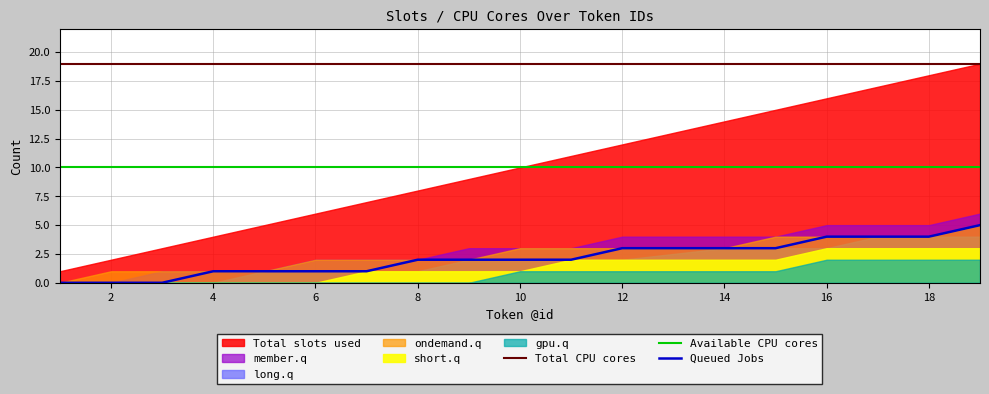

The value of Total CPU cores at 8 is 19. True or false?

True